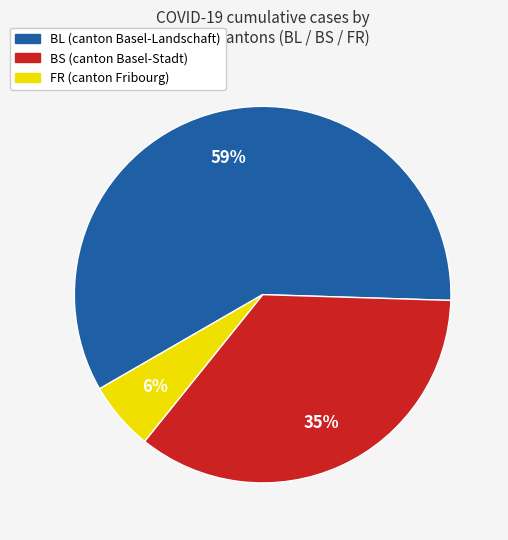

Rank the categories by value from lowest to highest.

FR, BS, BL